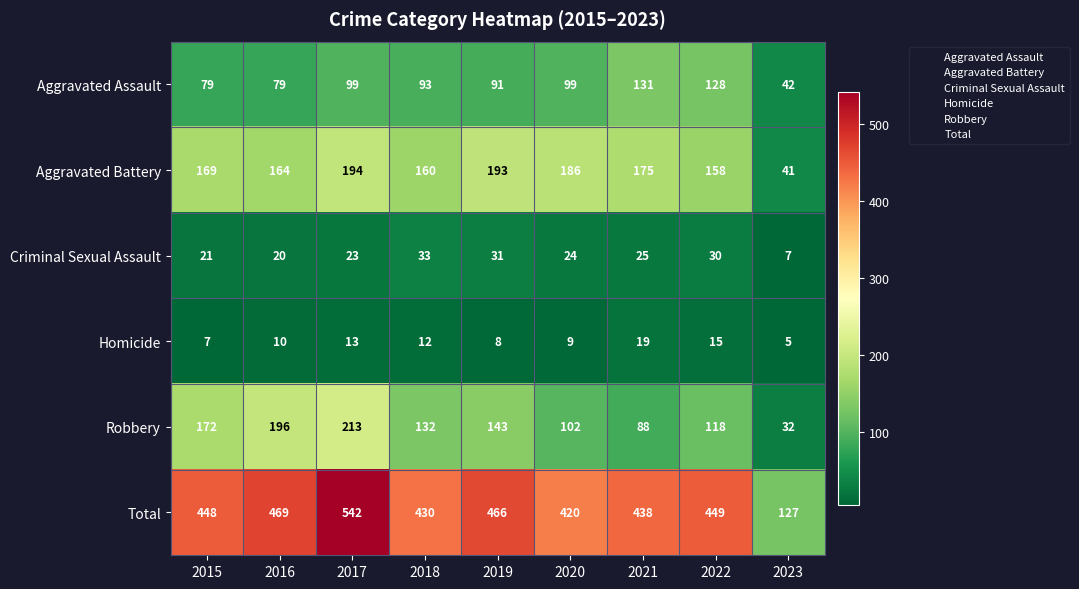

What is the sum of all Total values?

3789